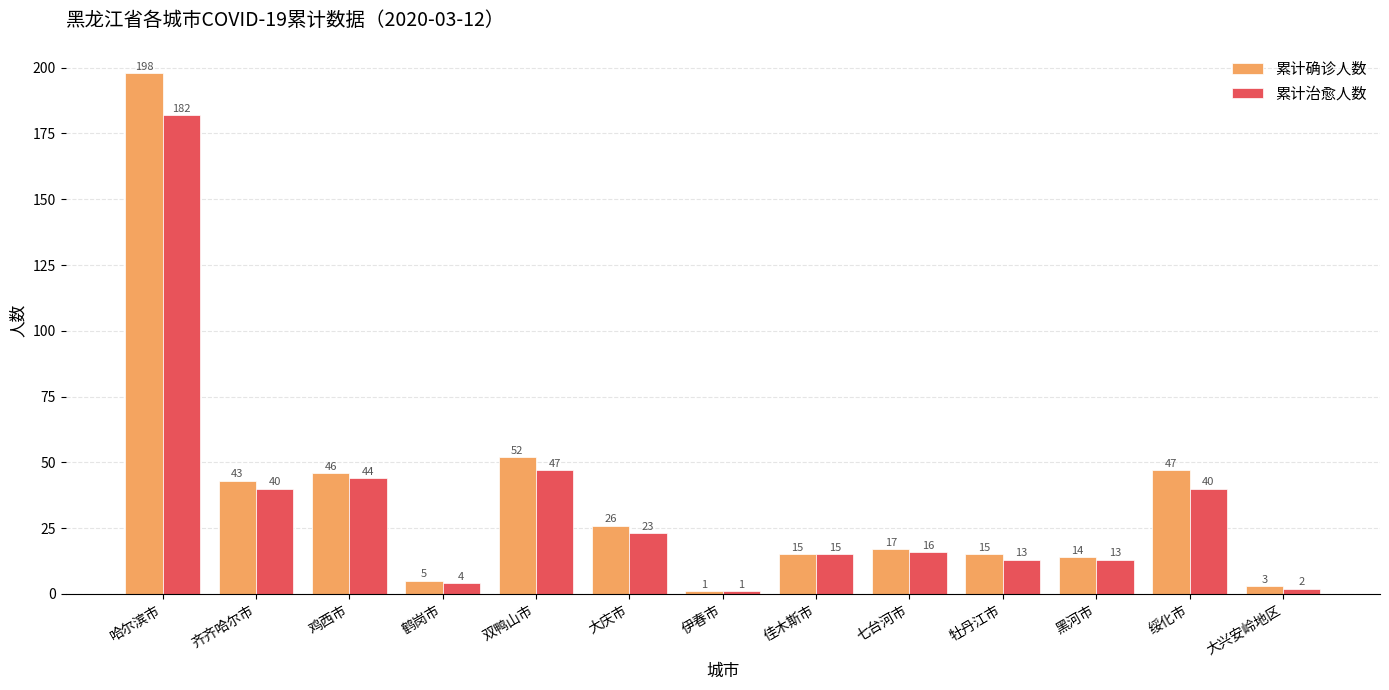

What is the average value of the 累计确诊人数 series?

37